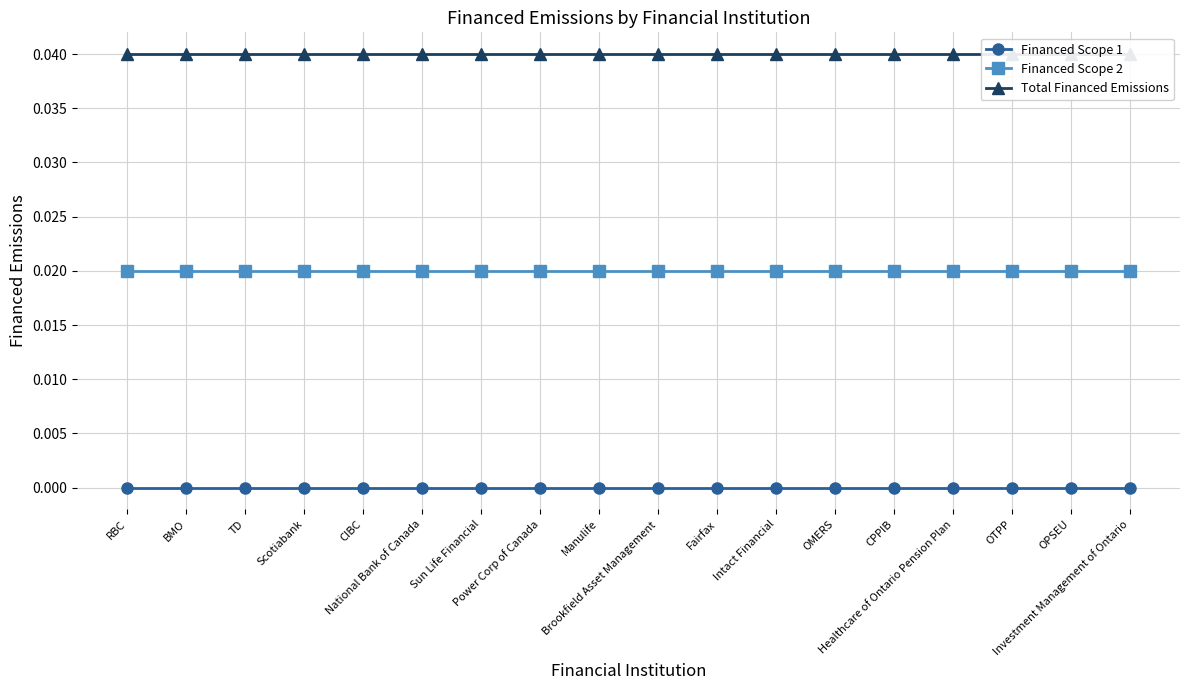

Count the number of categories in the chart.

18